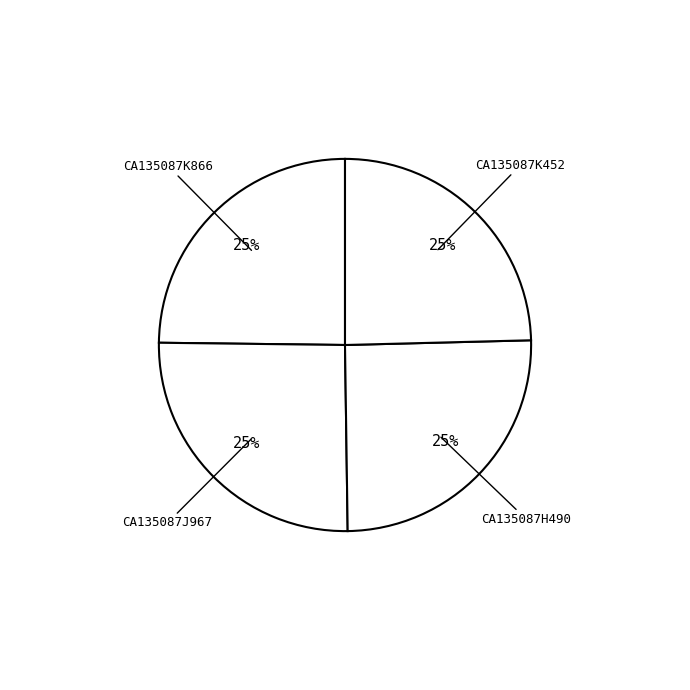

Count the number of slices in the pie.

4